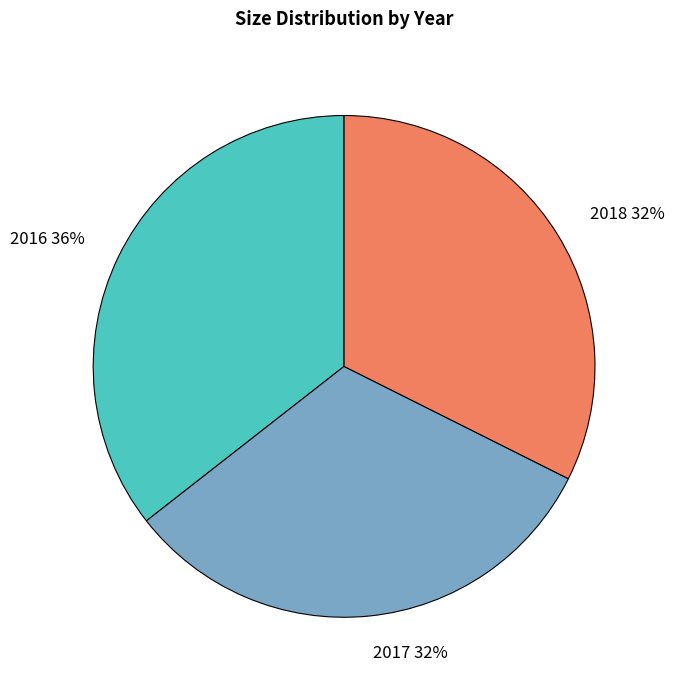

To the nearest percent, what percentage of the pie is 2018?

32%